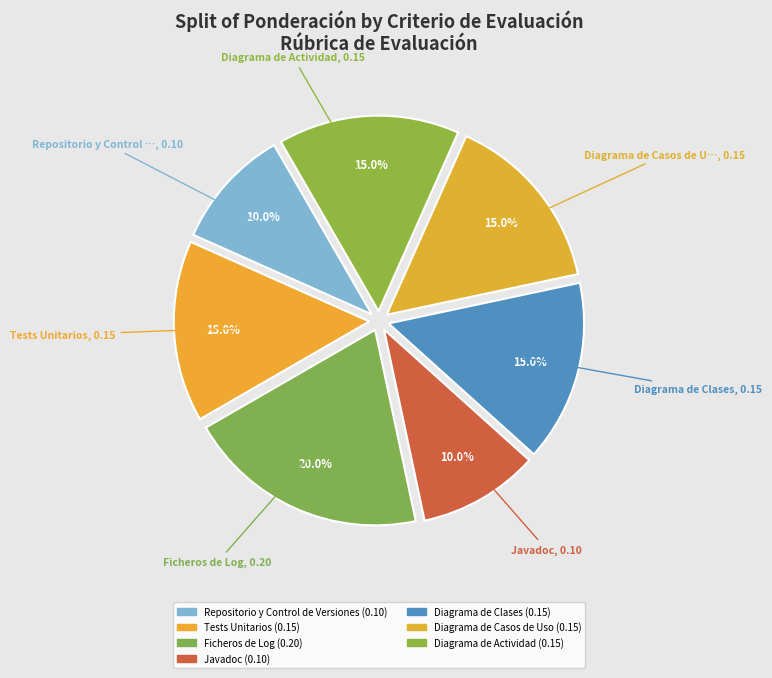

Is it true that Diagrama de Clases is 15% of the pie?

True